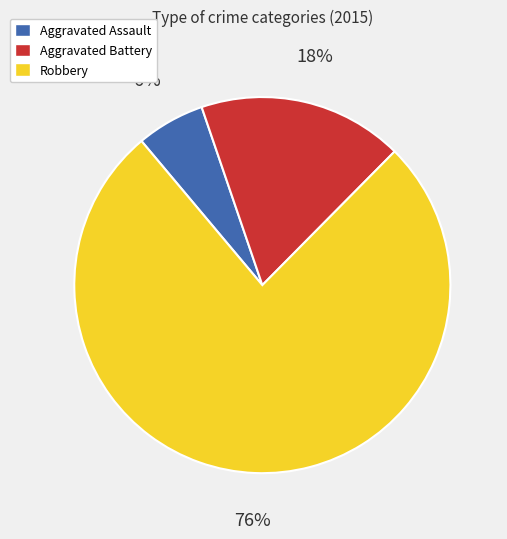

Between Robbery and Aggravated Assault, which is larger?

Robbery